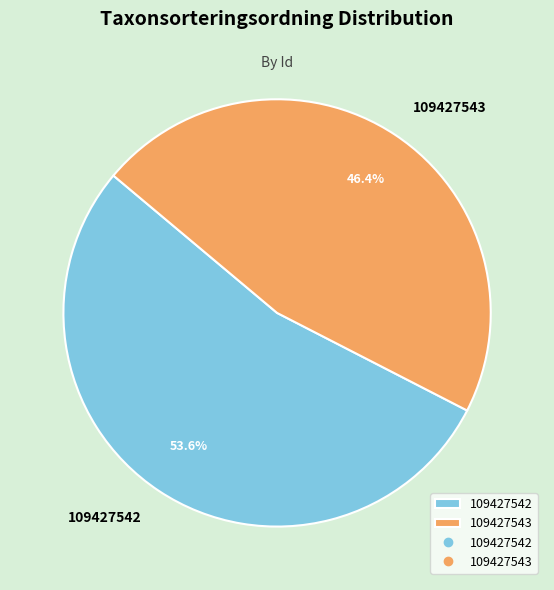

What is the total percentage of 109427542 and 109427543?

100.0%